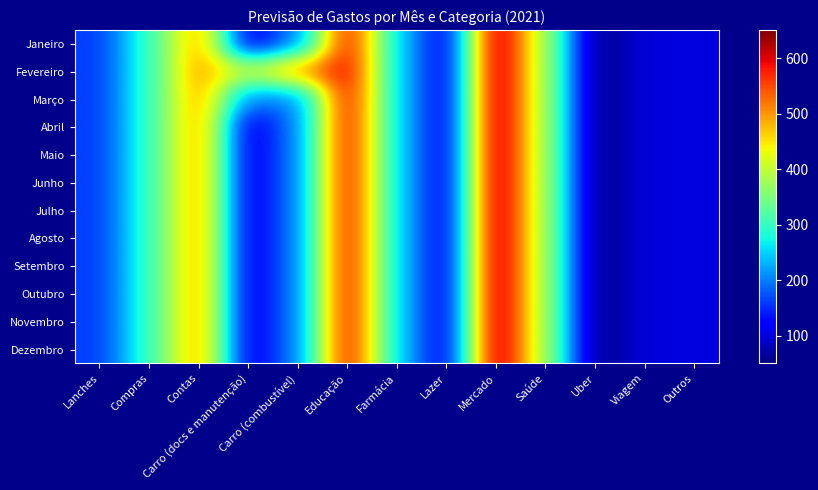

At which category does the chart reach its peak across all series?

Mercado